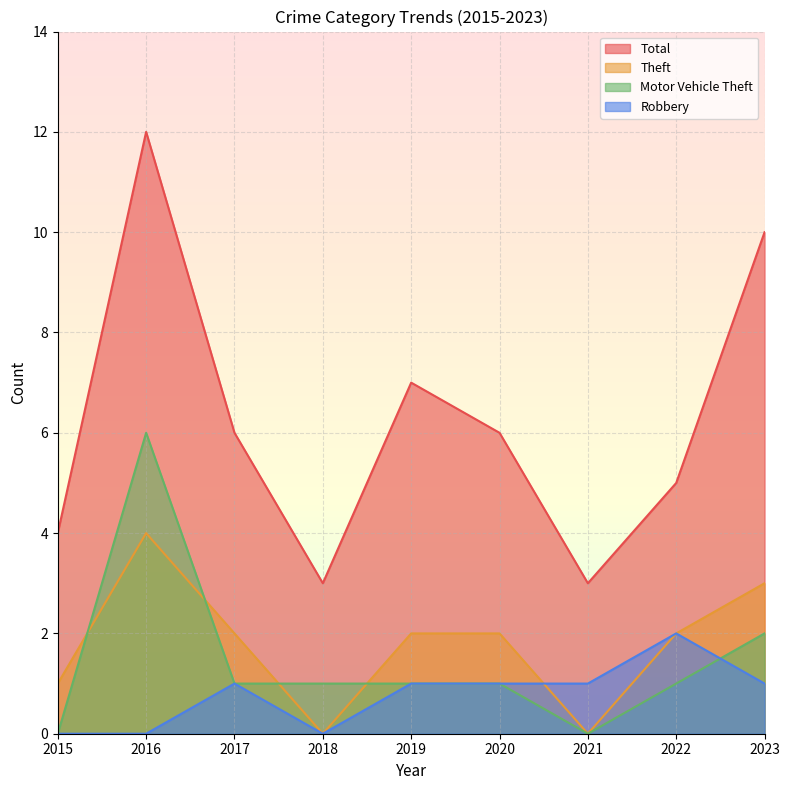

At which category does Total reach its first local peak?

2016